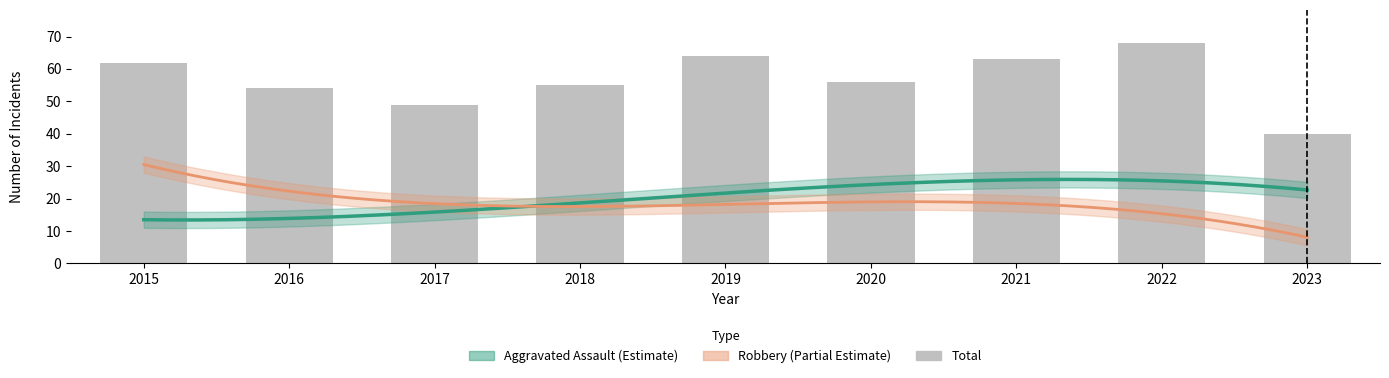

What is the difference between the maximum and minimum values?

28